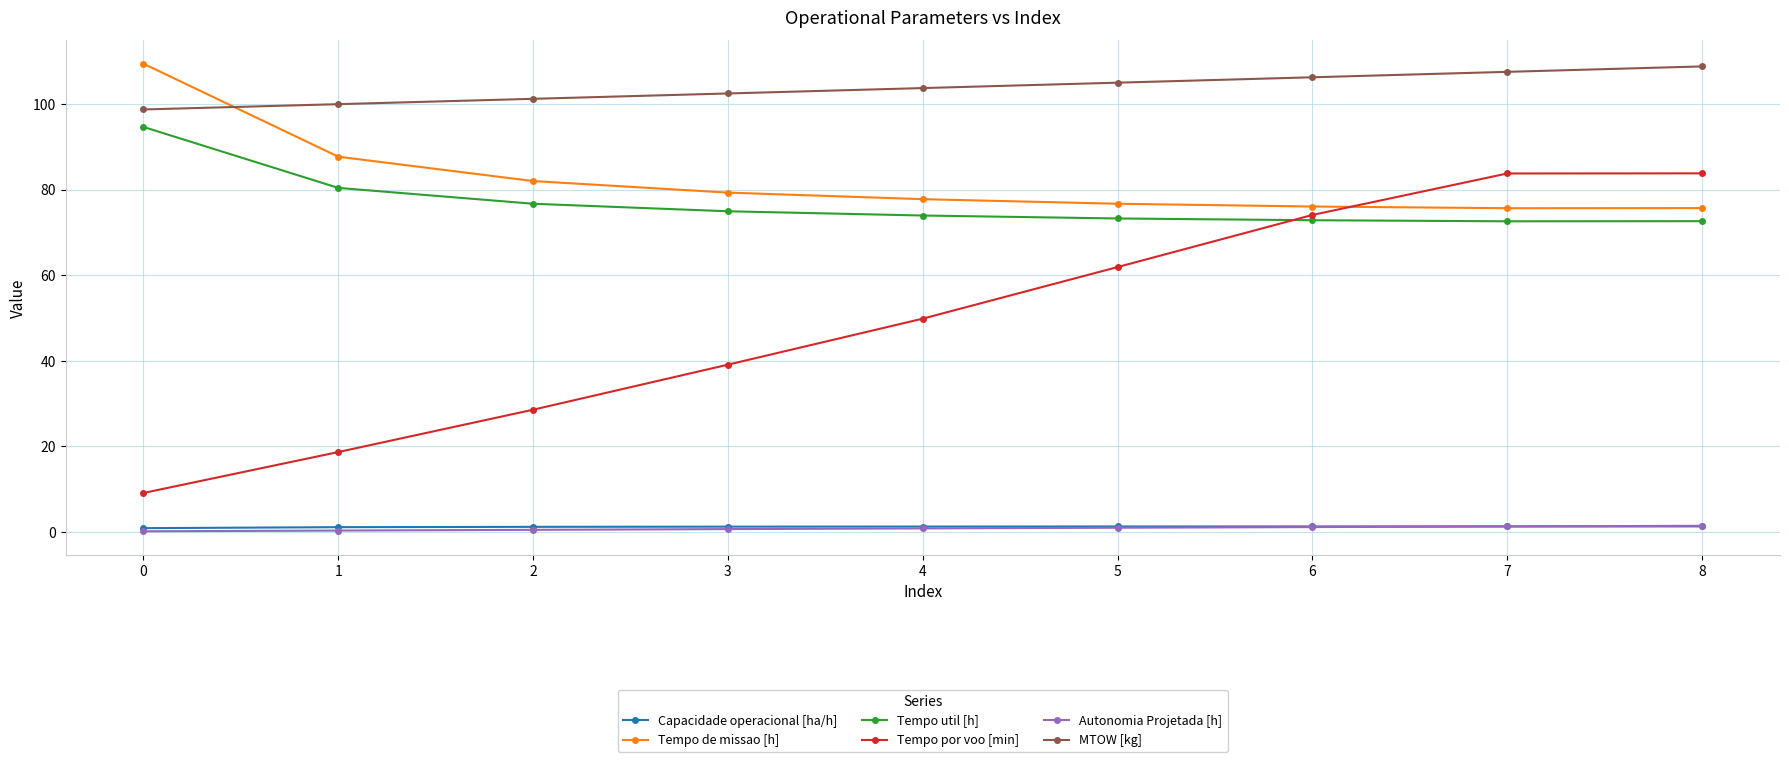

How many data points does each series have?

9